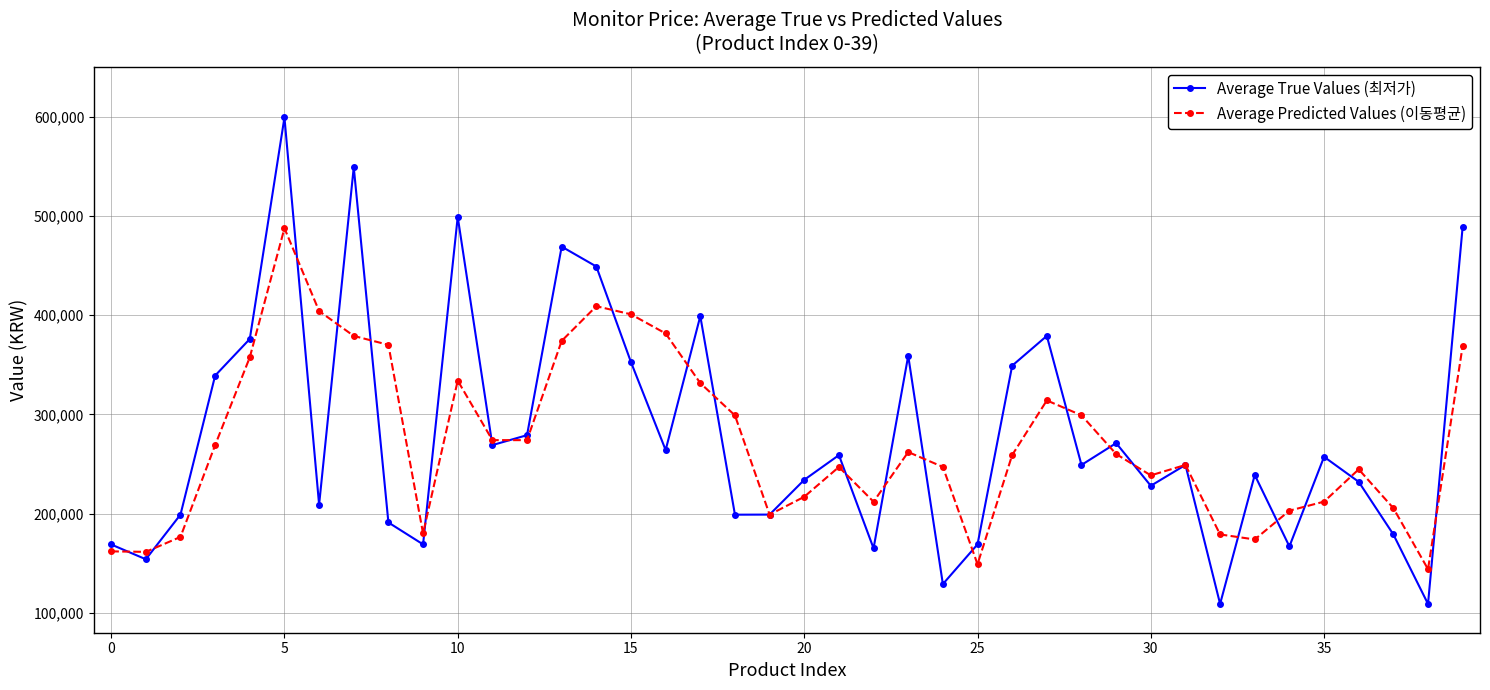

List the series in order of their peak value, lowest first.

Average Predicted Values (이동평균), Average True Values (최저가)